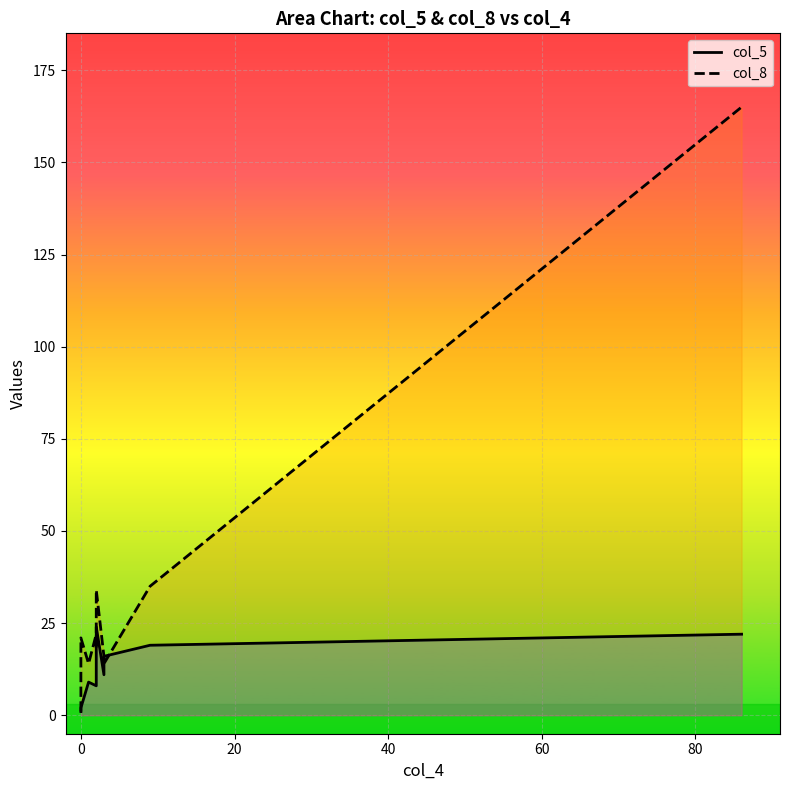

Reading left to right, extract all data points from this chart.

col_5: 86=22	0=2	9=19	3=16	2=17	2=8	3=11	2=24	1=9	0=1
col_8: 86=165	0=21	9=35	3=14	2=18	2=22	3=16	2=34	1=14	0=1